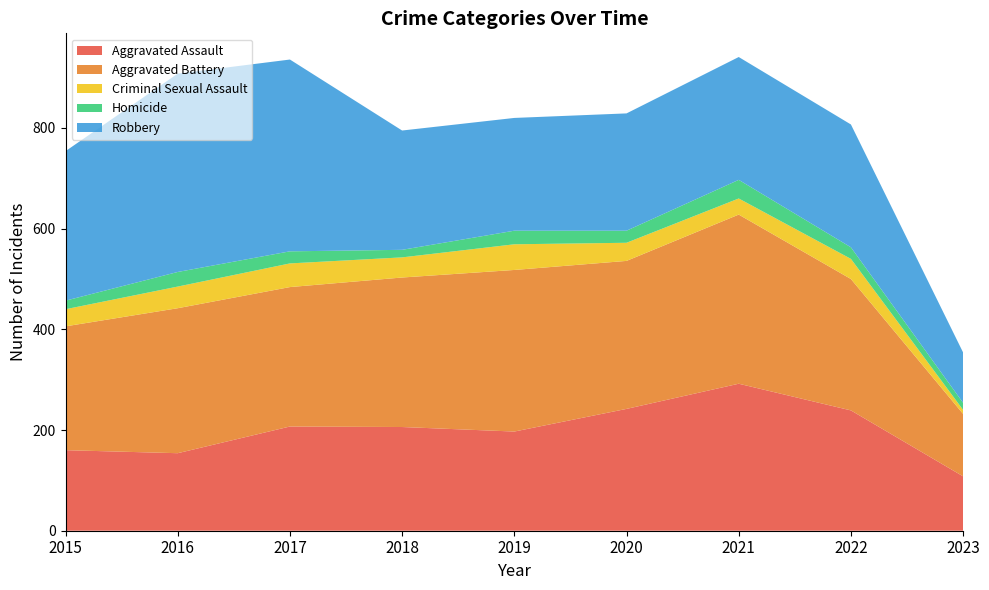

Reading right to left, what are all the values shown in this chart?

Aggravated Assault: 2023=108	2022=239	2021=292	2020=242	2019=197	2018=206	2017=207	2016=154	2015=160
Aggravated Battery: 2023=124	2022=261	2021=336	2020=294	2019=321	2018=297	2017=277	2016=288	2015=246
Criminal Sexual Assault: 2023=8	2022=40	2021=32	2020=36	2019=51	2018=40	2017=47	2016=43	2015=34
Homicide: 2023=14	2022=23	2021=37	2020=24	2019=27	2018=15	2017=24	2016=29	2015=17
Robbery: 2023=100	2022=244	2021=244	2020=233	2019=224	2018=237	2017=381	2016=394	2015=297